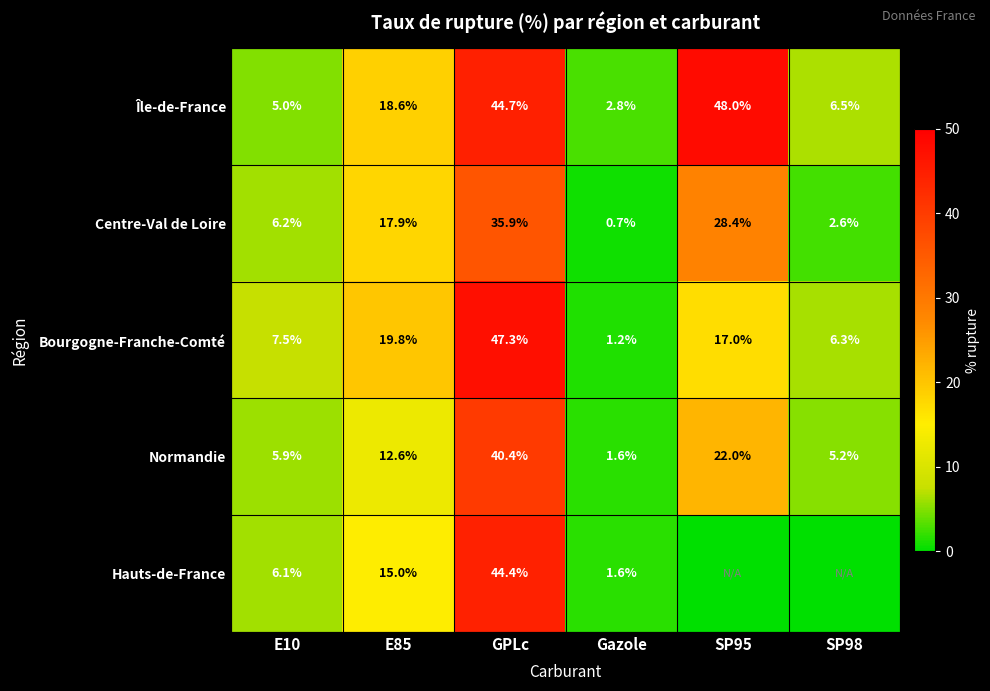

At which label does Normandie reach its minimum?

Gazole